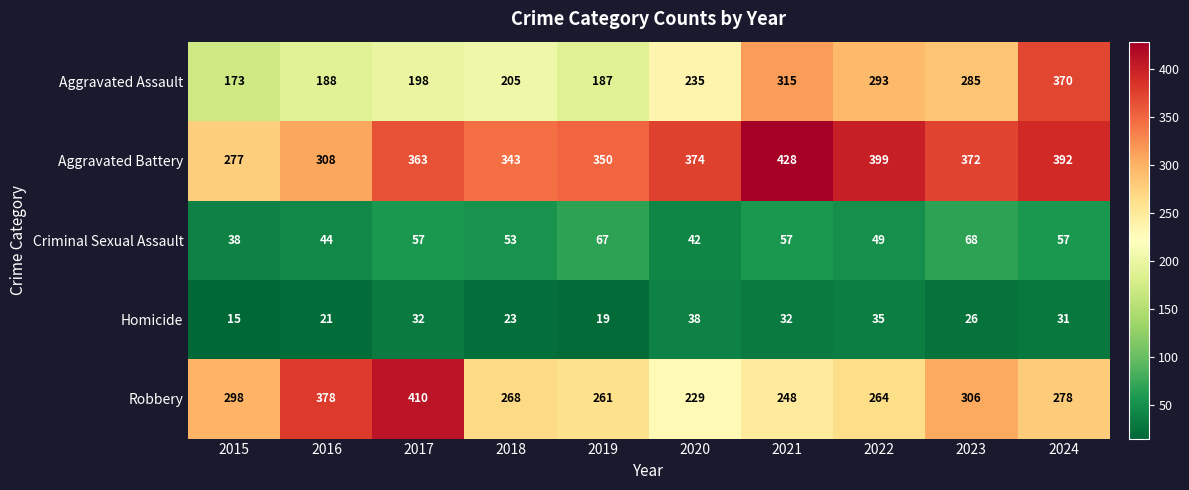

How many distinct data groups are displayed?

5